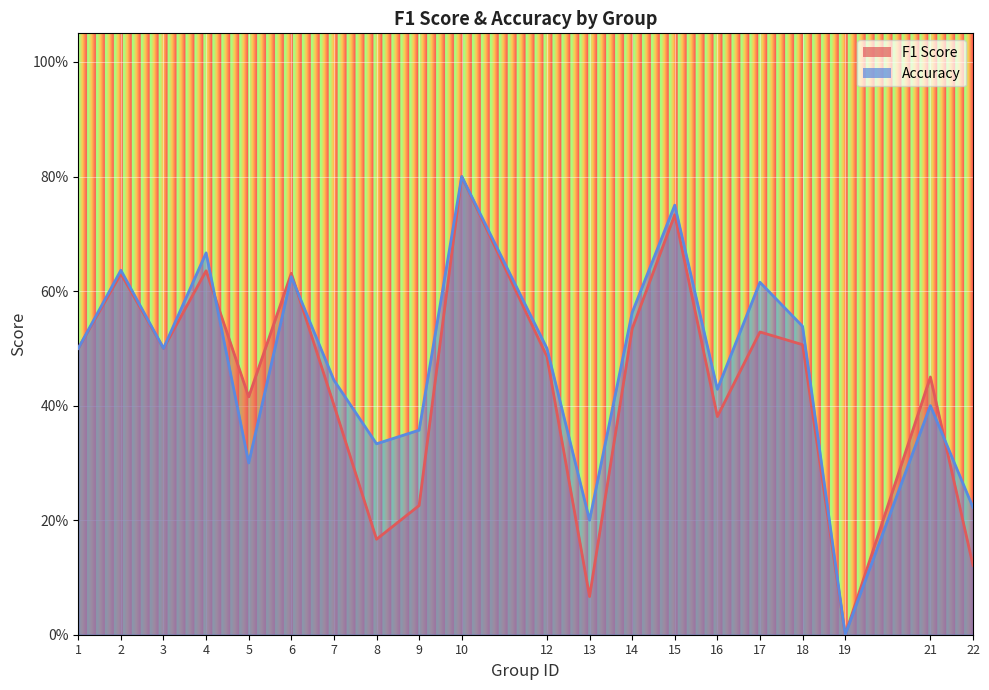

At which category is the sum across all series the highest?

10